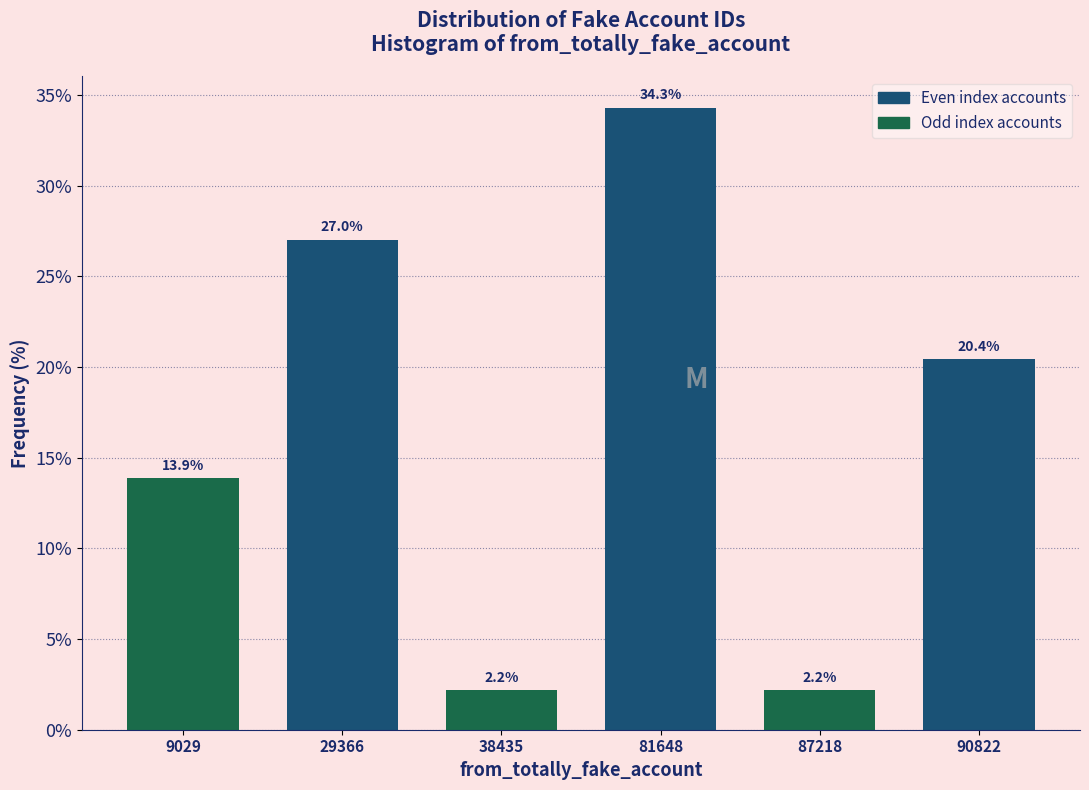

Reading left to right, what are all the values shown in this chart?

13.9	27.0	2.2	34.3	2.2	20.4